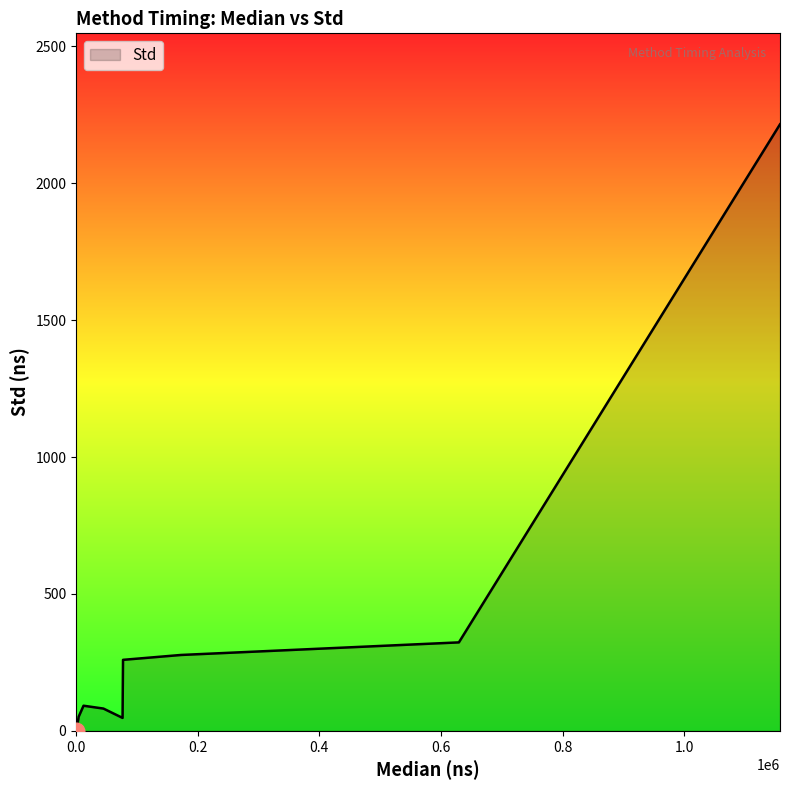

How many positive values are there?

9